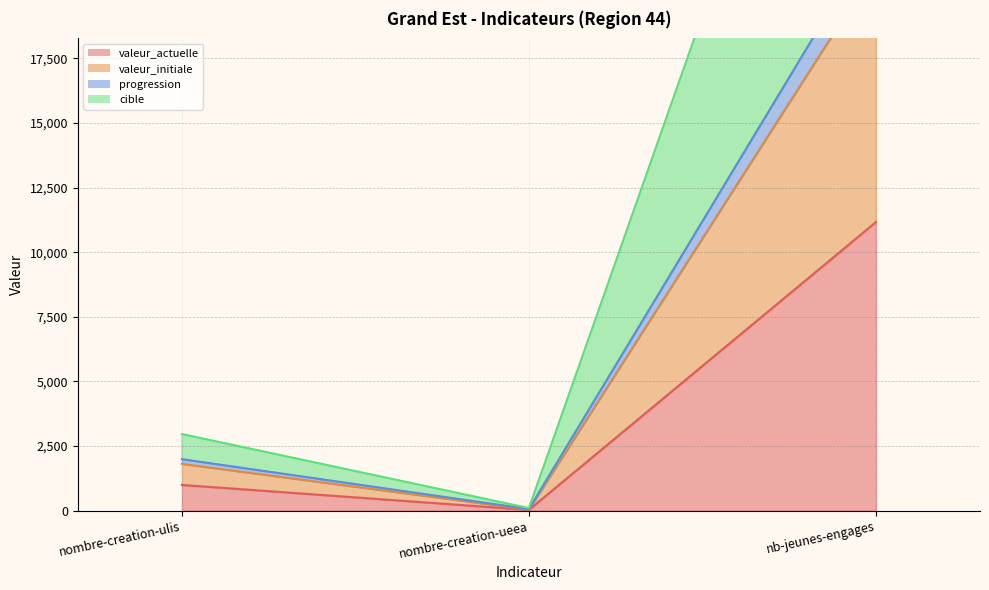

Does the chart display data point markers on the line(s)?

No